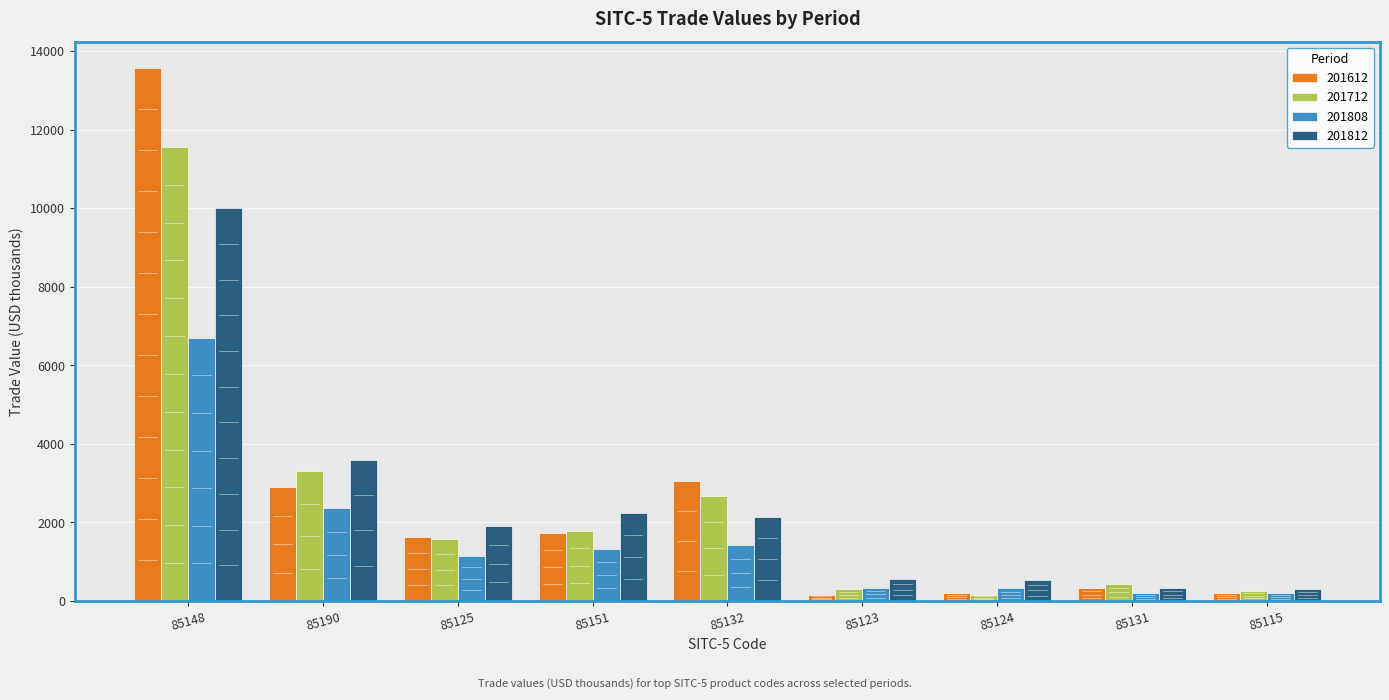

How many groups of bars are there?

9